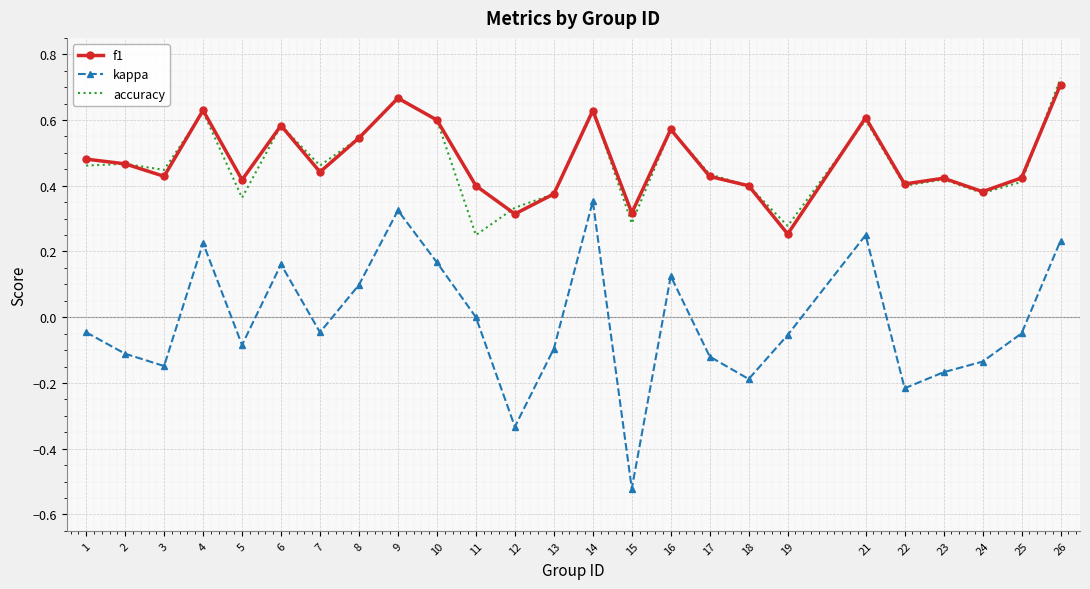

How many categories are shown in the chart?

25